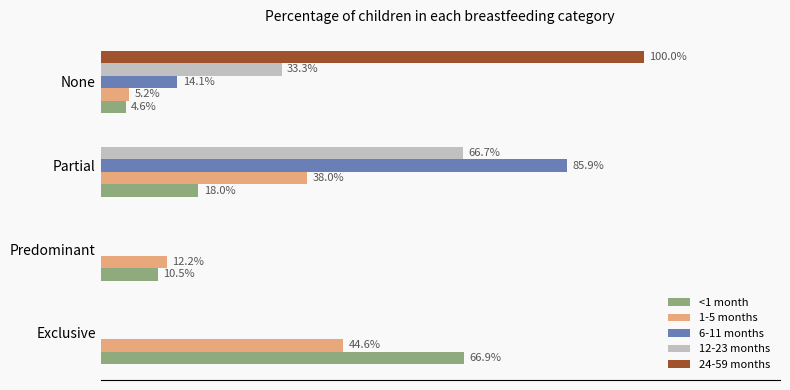

What are all the series names shown in the legend?

<1 month, 1-5 months, 6-11 months, 12-23 months, 24-59 months